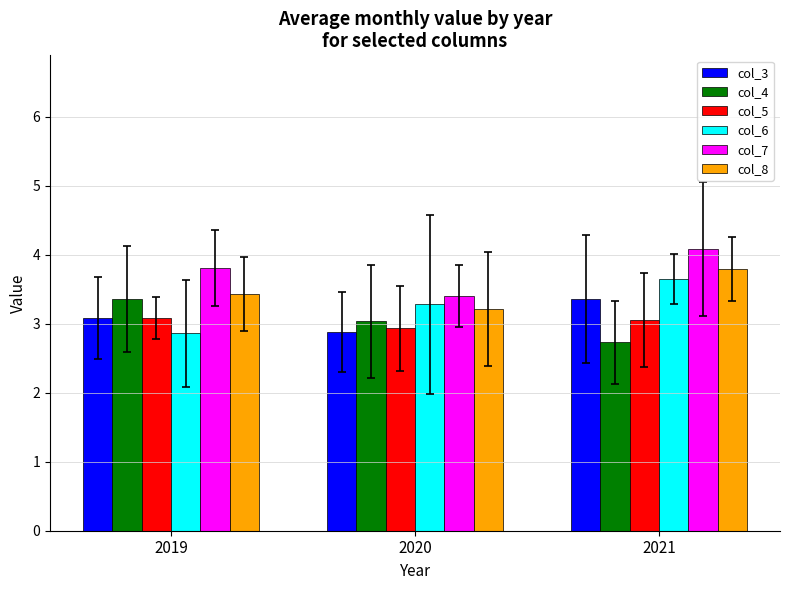

What is the lowest value of the col_5 series?

2.9